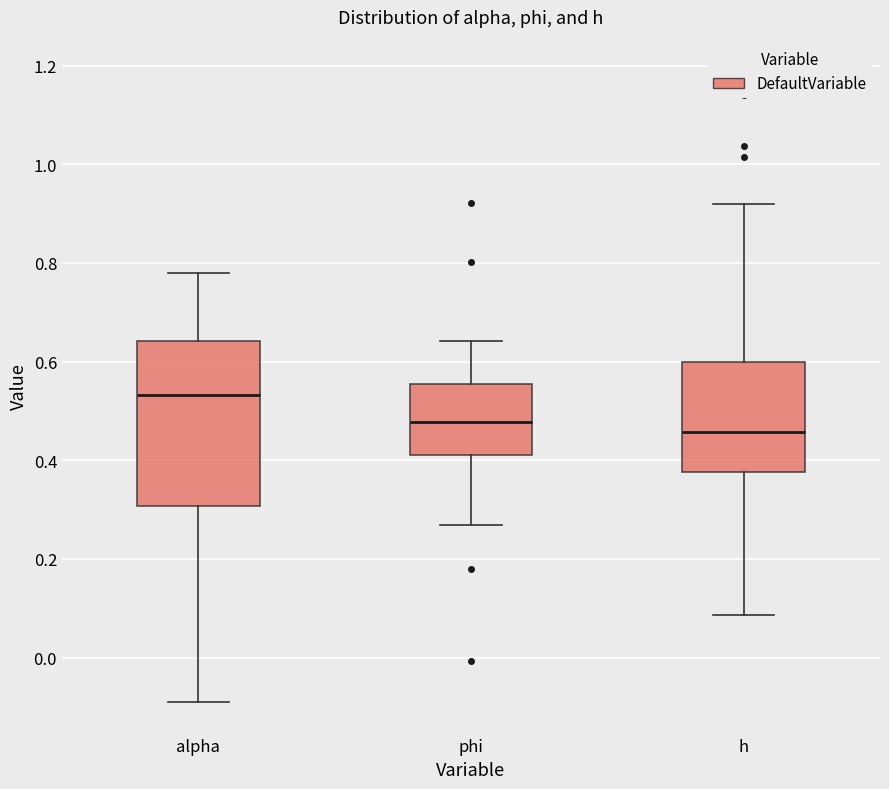

Reading left to right, transcribe this box plot: for each box, give where its median line is, the range the box spans, and where its two whiskers end, as read against the y-axis. The values are not printed on the chart, so give them approximately, as read against the axis.

alpha: median 0.54, box 0.30 to 0.64, whiskers -0.08 to 0.78
phi: median 0.48, box 0.42 to 0.56, whiskers 0.26 to 0.64
h: median 0.46, box 0.38 to 0.60, whiskers 0.08 to 0.92